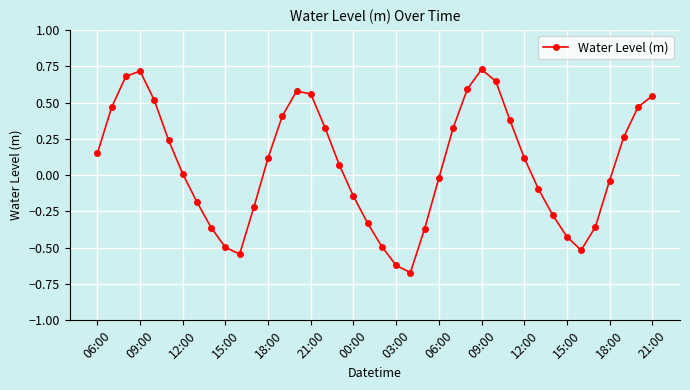

How many interior local peaks (higher than both neighbors) does the data have?

3